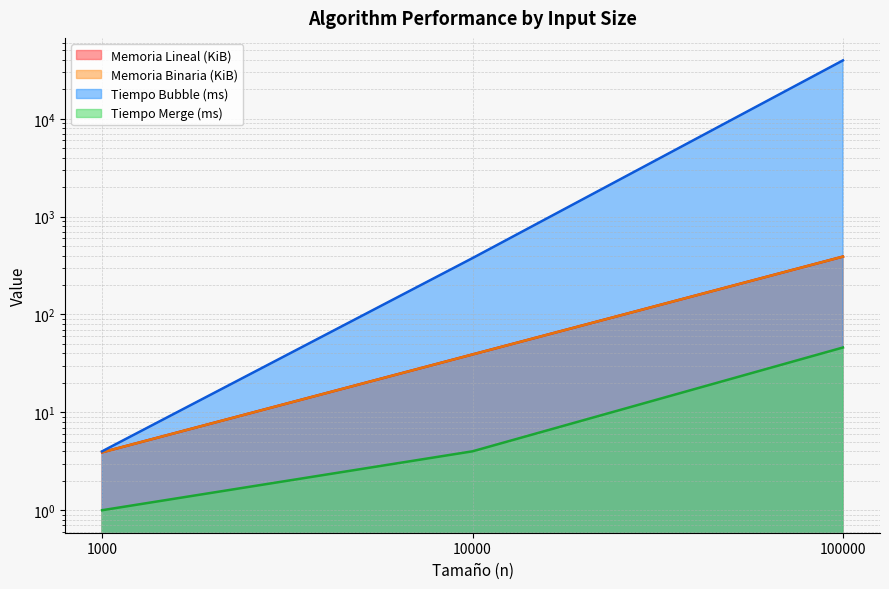

Where does the Memoria Lineal (KiB) series first go above 39?

10000